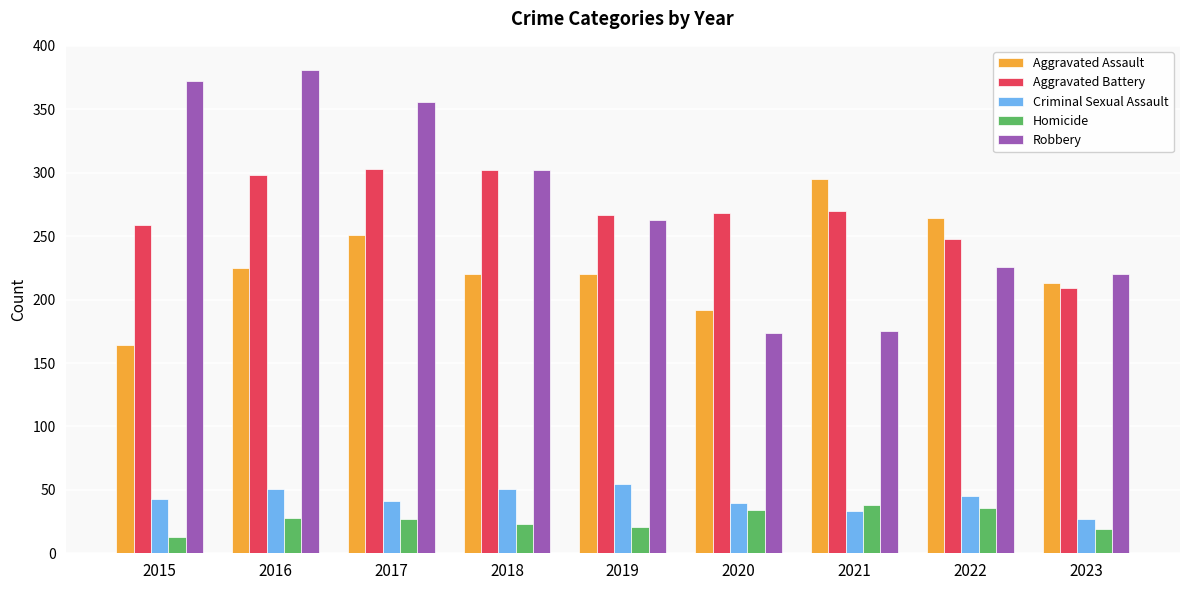

What is the spread (max minus min) of values at 2020?

234